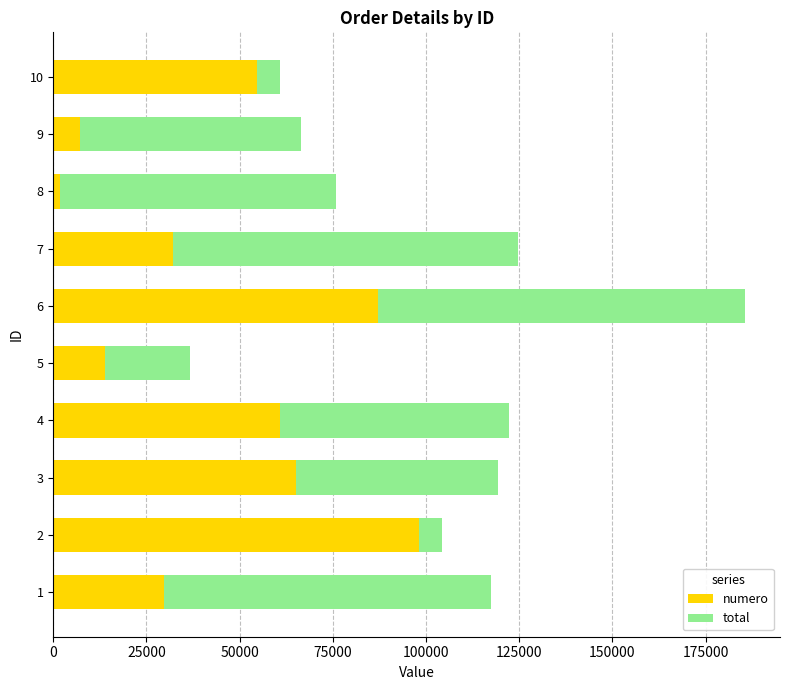

What is the average value of the numero series?

45062